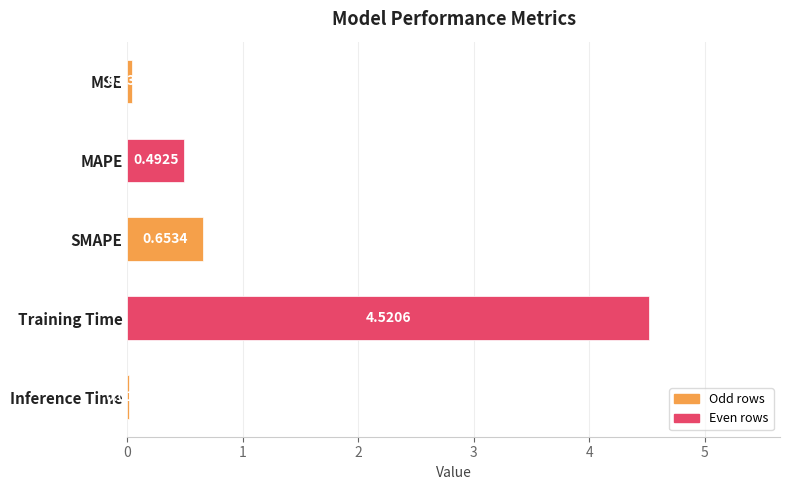

Where is the data nearest to the value 2?

SMAPE